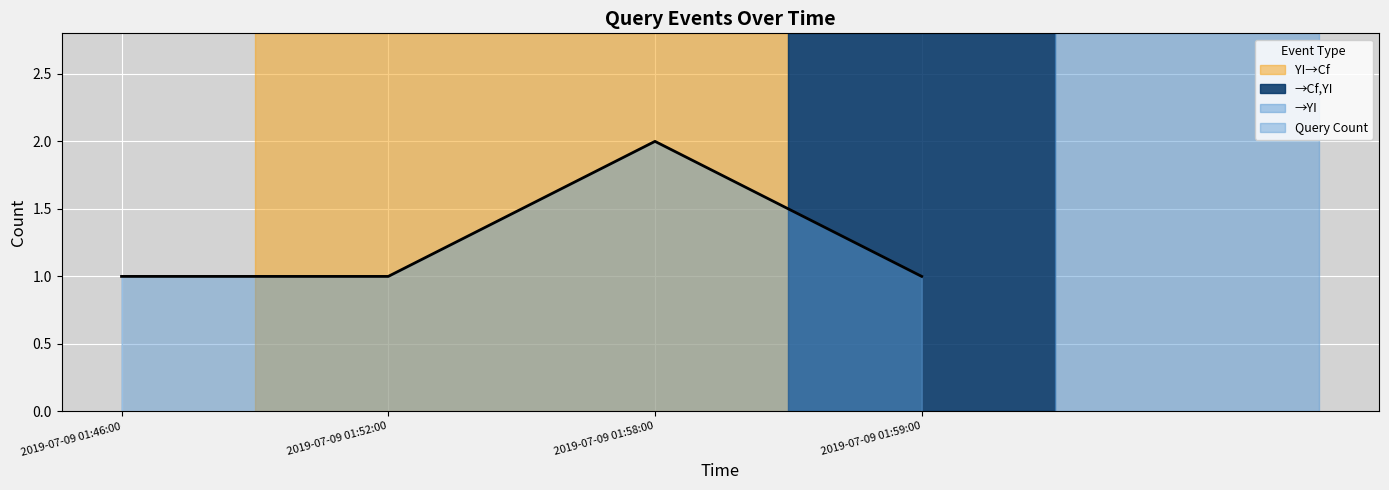

Is it true that the value at 2019-07-09 01:59:00 is 1?

True